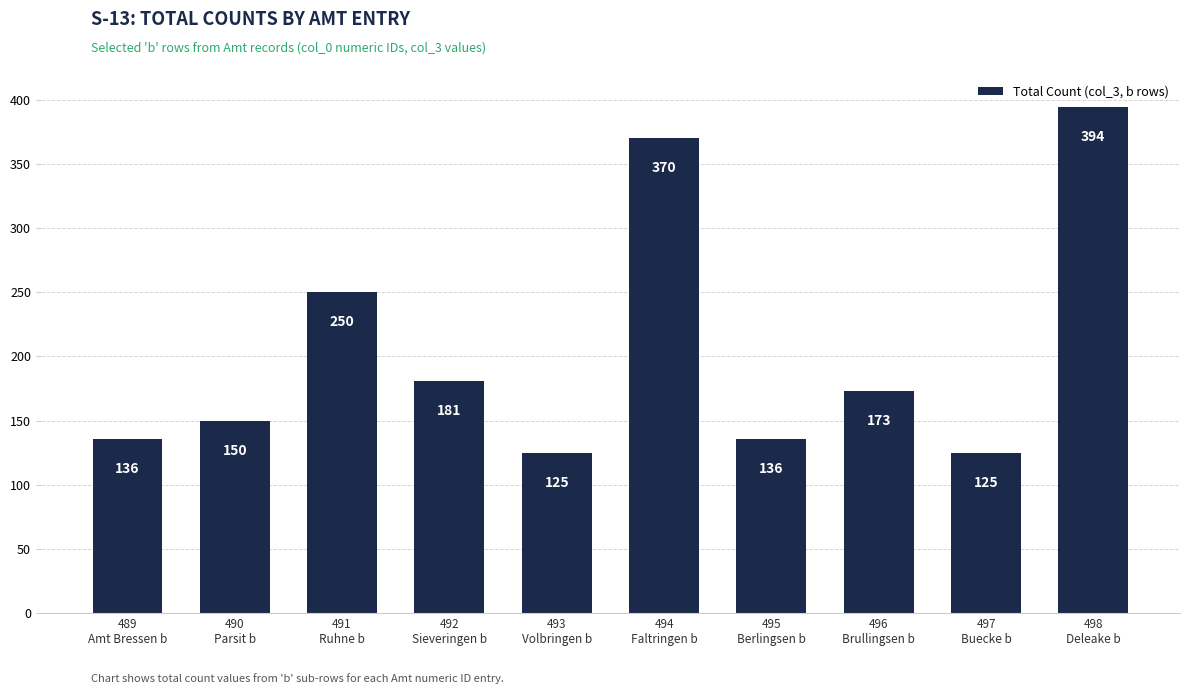

What is the minimum value shown in the chart?

125